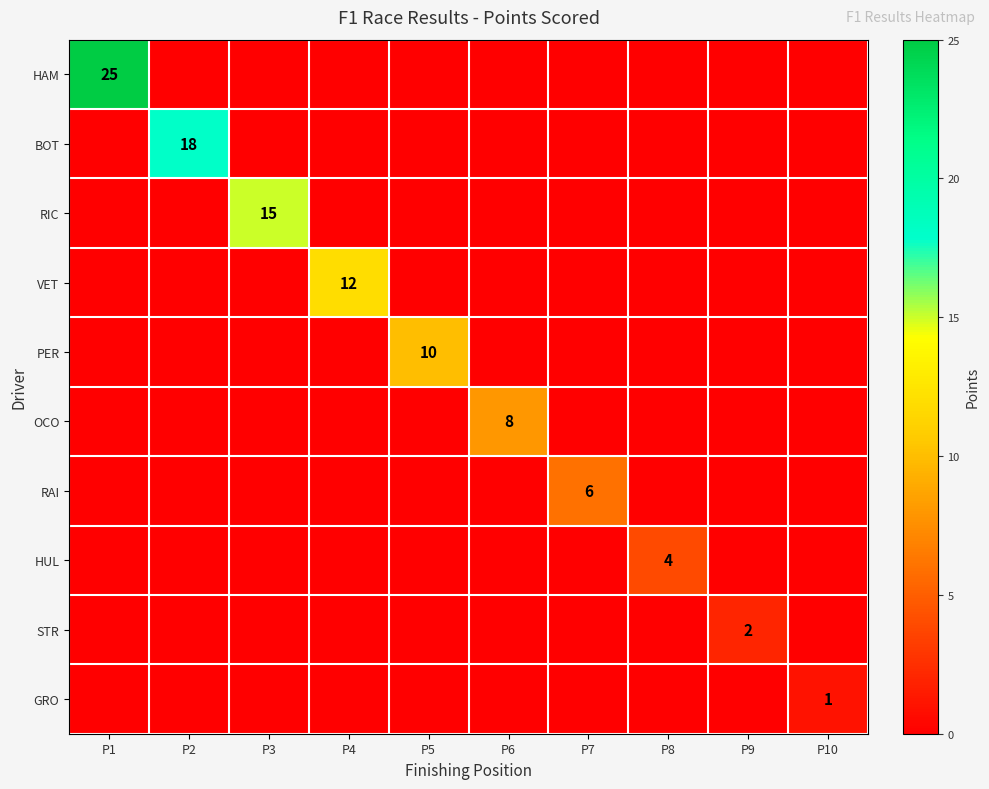

The STR series shows 1 at P9. True or false?

False